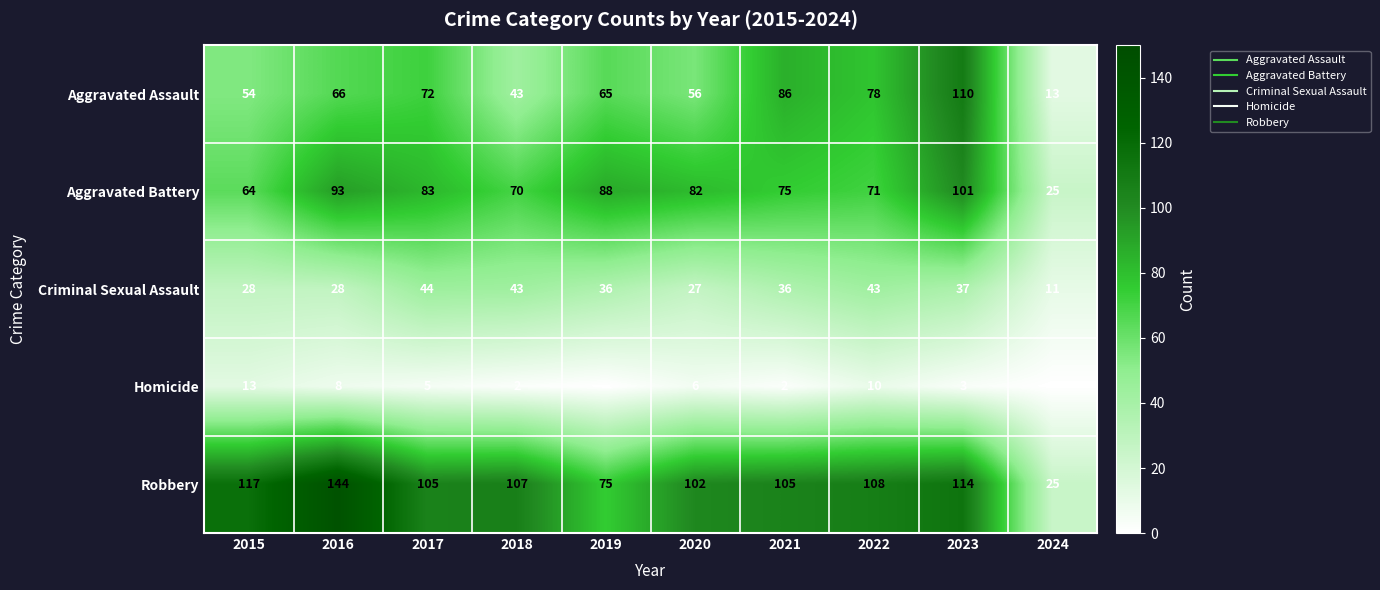

True or false: Homicide has a value of 0 at 2024.

True